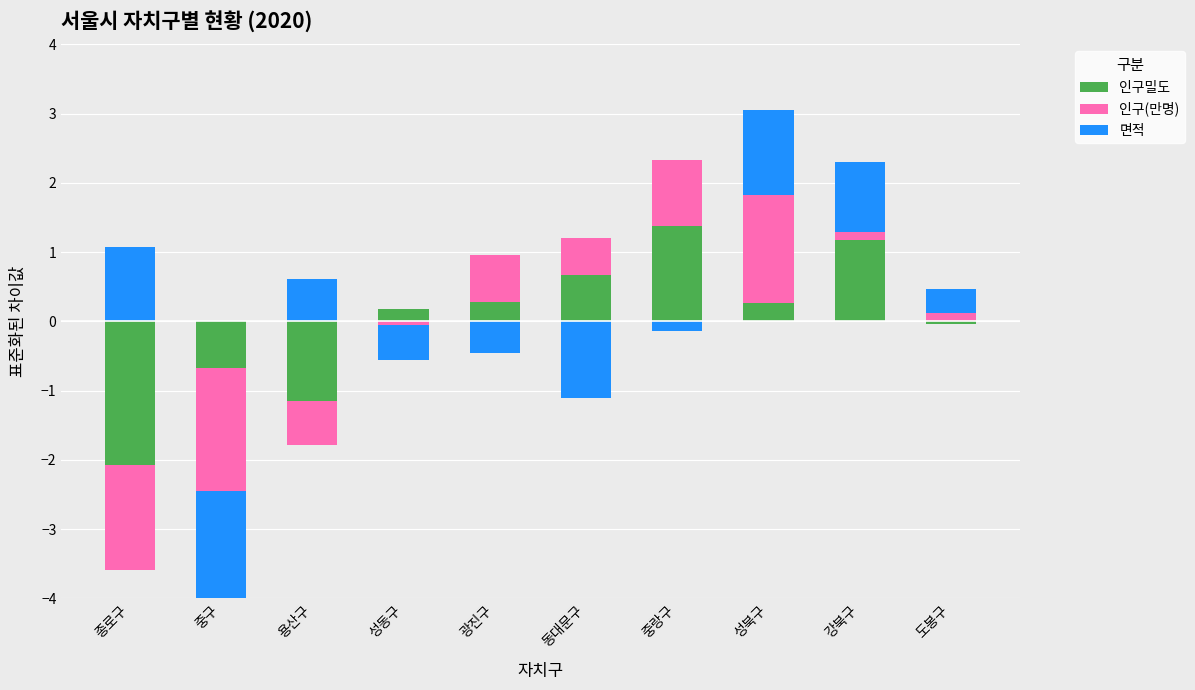

Is it true that 인구밀도 equals 0.3 at 광진구?

True